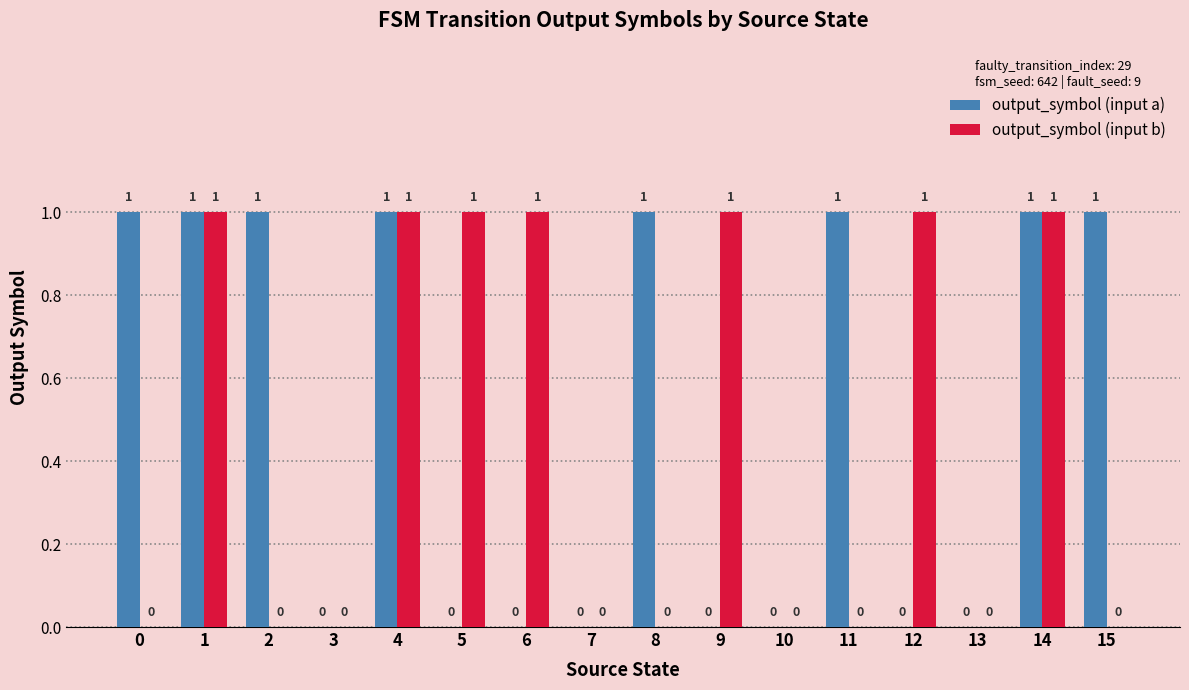

Reading left to right, transcribe all the data shown in this chart.

output_symbol (input a): 1	1	1	0	1	0	0	0	1	0	0	1	0	0	1	1
output_symbol (input b): 0	1	0	0	1	1	1	0	0	1	0	0	1	0	1	0